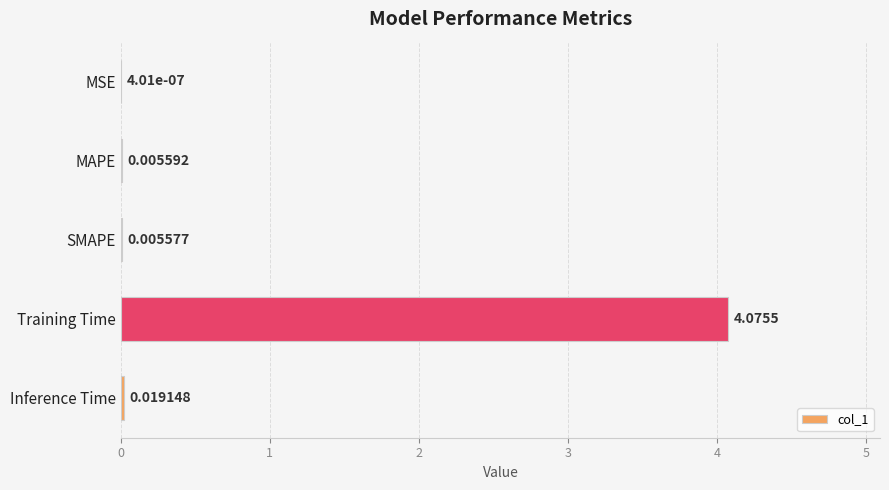

What is the change in value from SMAPE to Training Time?

+4.1